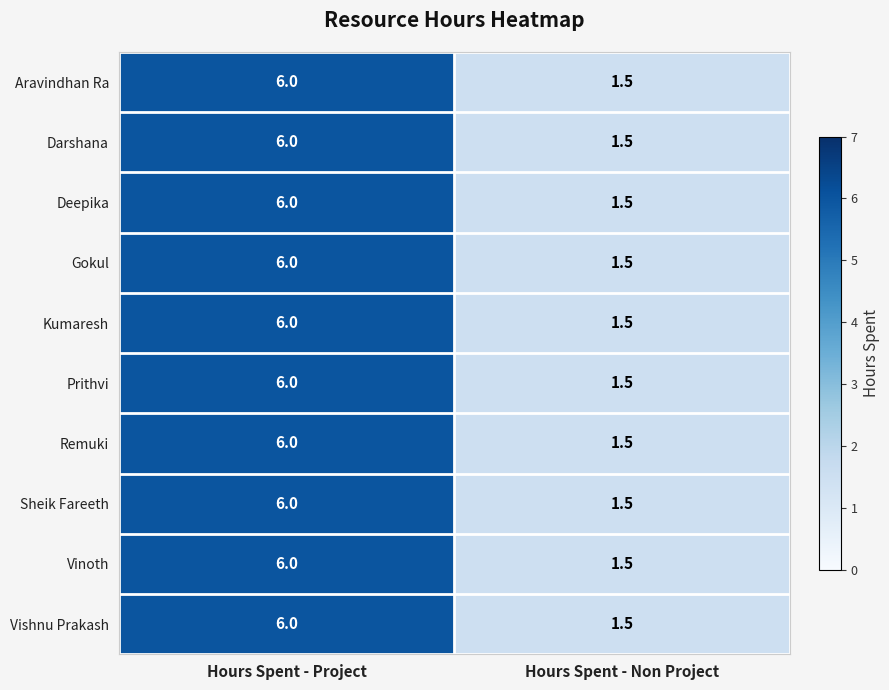

Is it true that Deepika equals 0.5 at Hours Spent - Non Project?

False